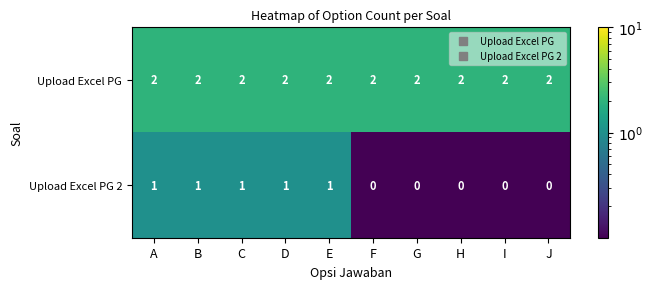

Rank the series at A from highest to lowest value.

Upload Excel PG, Upload Excel PG 2